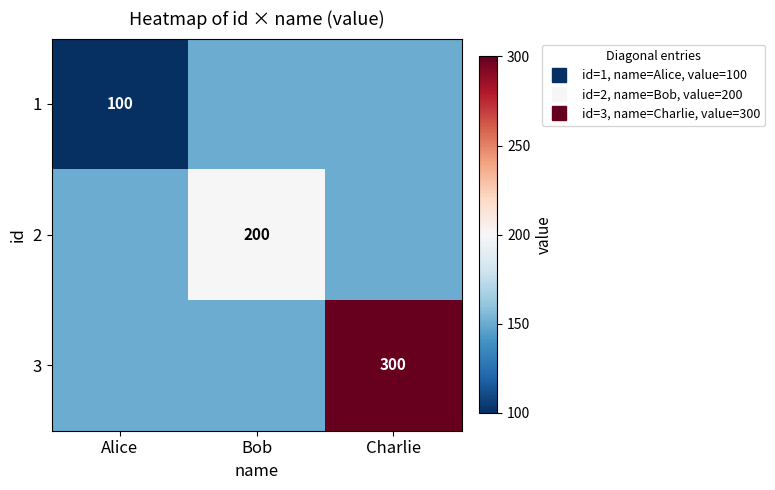

What is the average value of the 3 series?

200